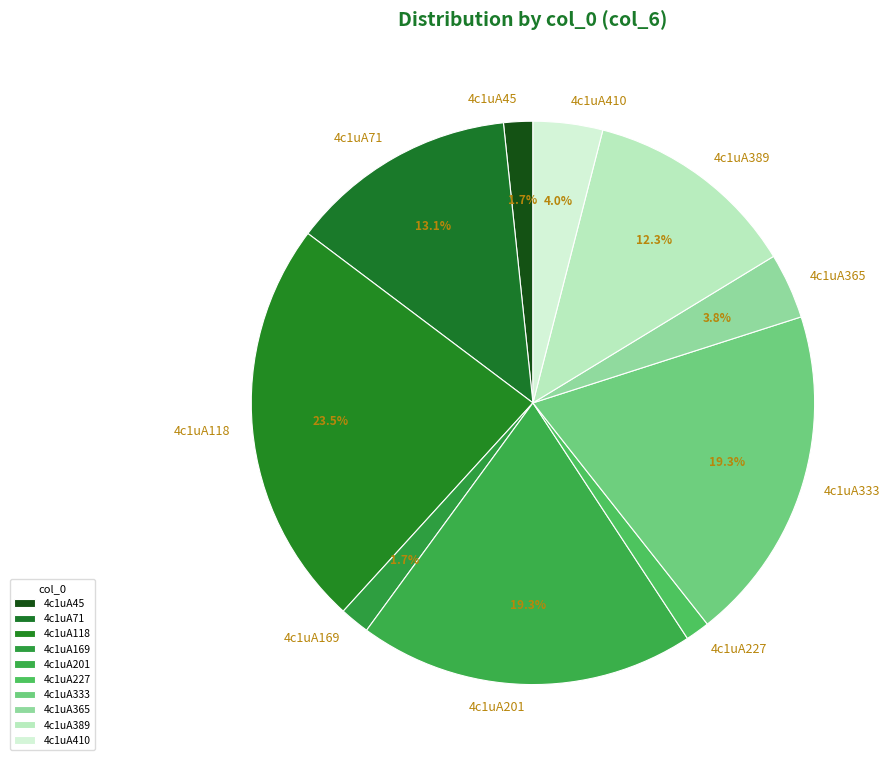

To the nearest percent, what portion does 4c1uA389 represent?

12%